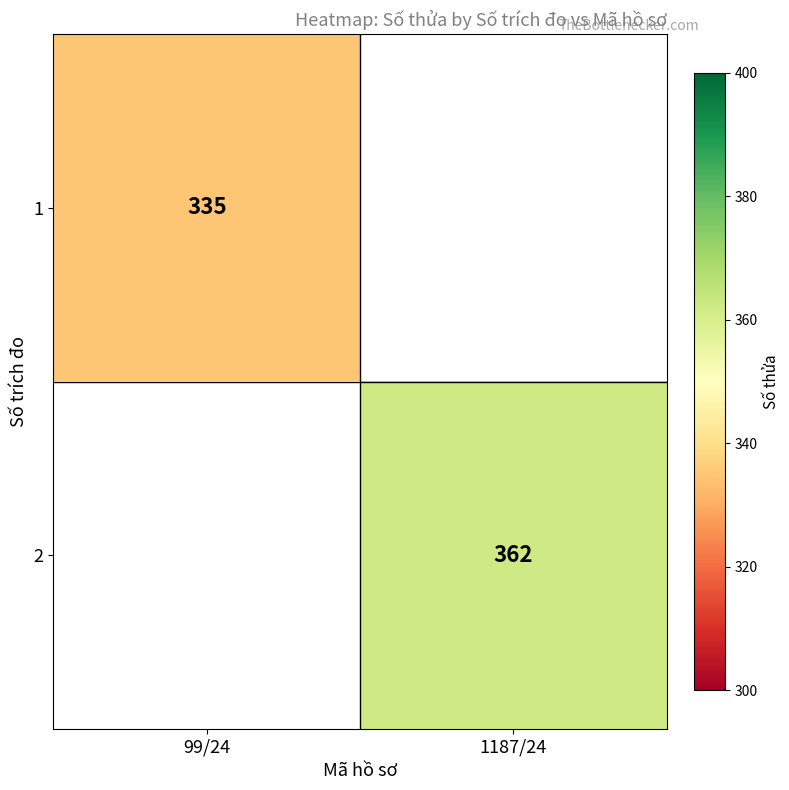

The value of 2 at 1187/24 is 362. True or false?

True